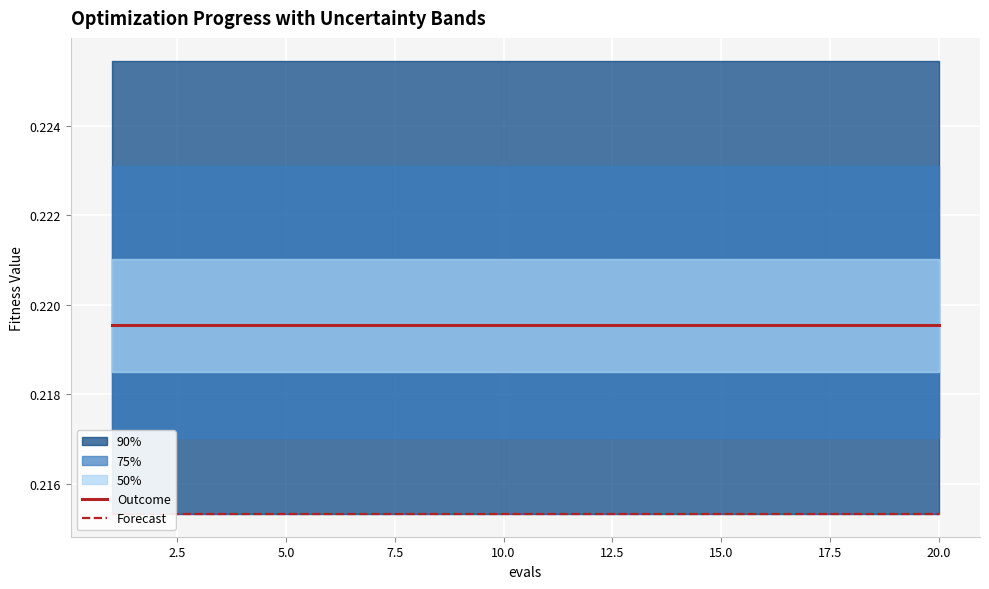

True or false: Outcome and Forecast intersect in this chart.

False